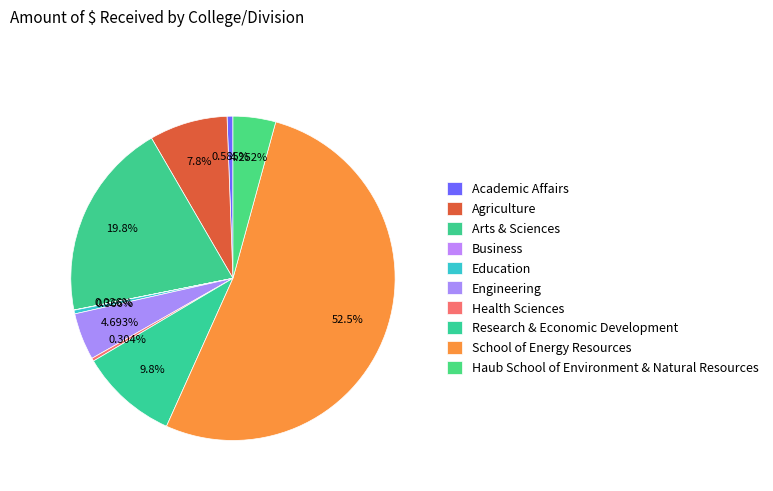

Which has a higher value, Engineering or Research & Economic Development?

Research & Economic Development